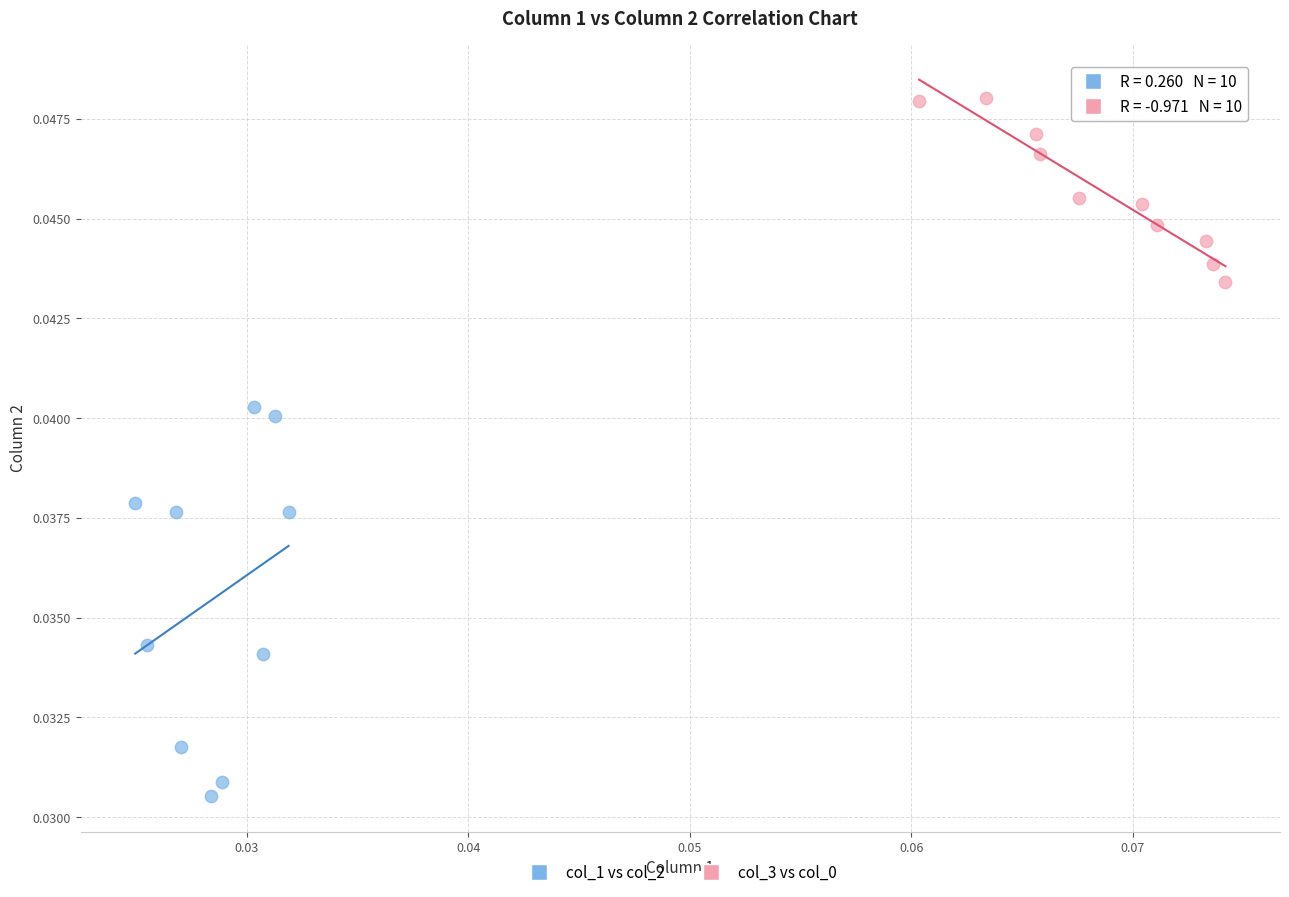

Which series has the widest spread of Y values?

col_1 vs col_2